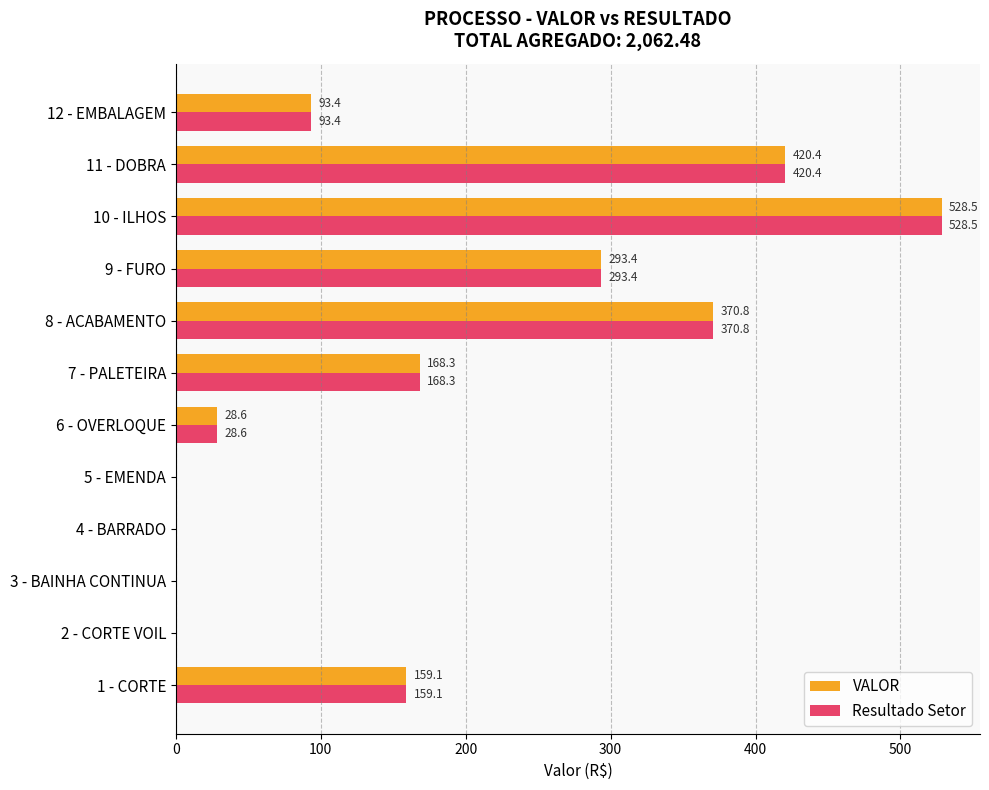

What is the sum of the VALOR values at 4 - BARRADO and 11 - DOBRA?

420.4